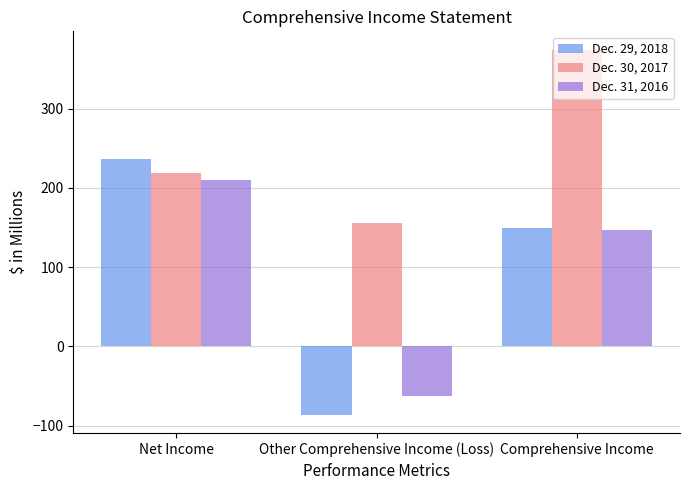

Which label corresponds to the largest value in the chart?

Comprehensive Income